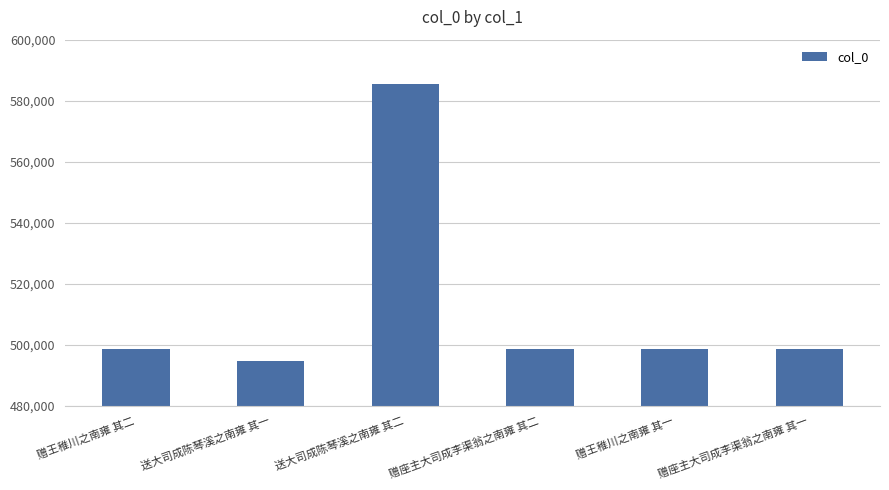

What is the difference between the maximum and minimum values?

90813